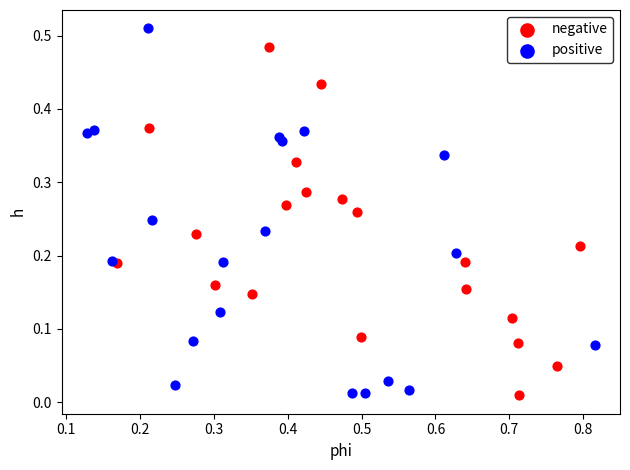

Which series reaches the maximum Y coordinate?

positive